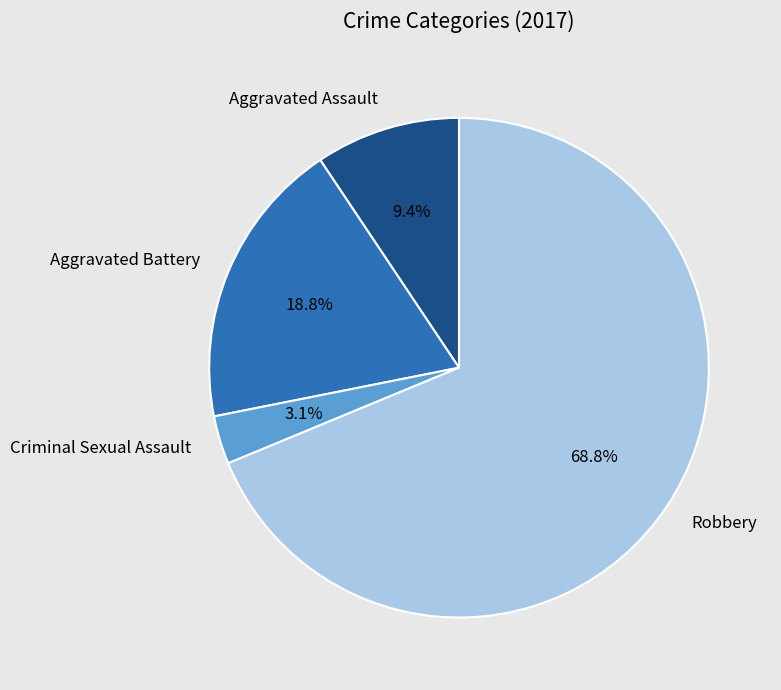

Combined, do Aggravated Assault and Aggravated Battery account for over 50%?

No